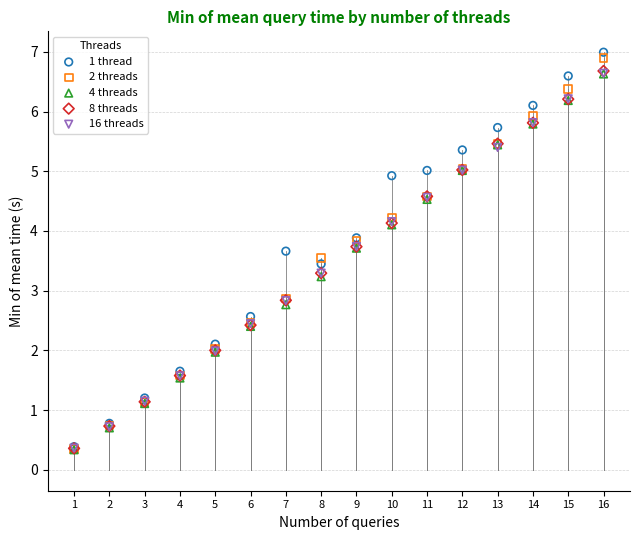

What are all the series names shown in the legend?

1 thread, 2 threads, 4 threads, 8 threads, 16 threads